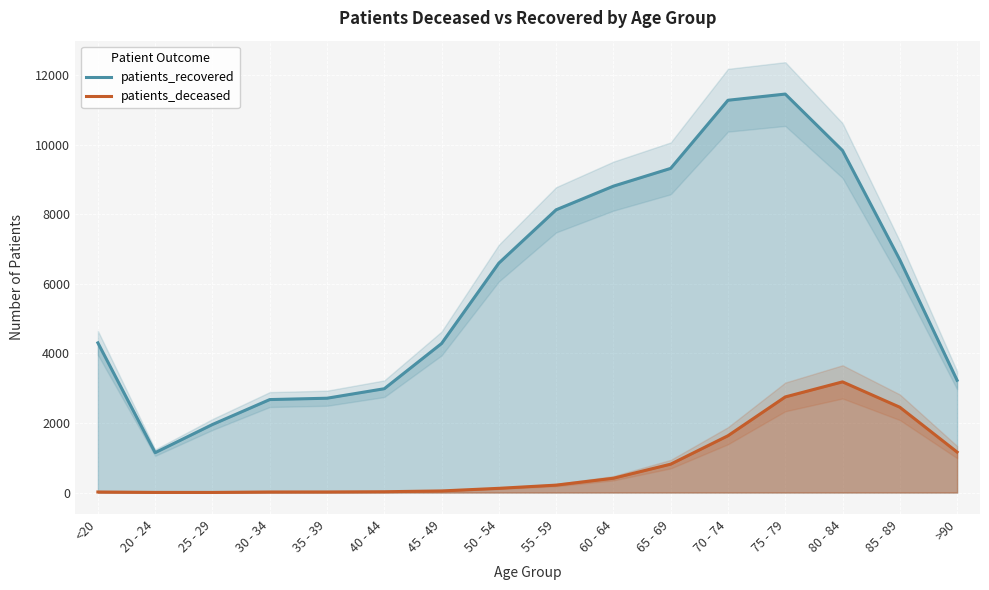

True or false: patients_deceased and patients_recovered intersect in this chart.

False